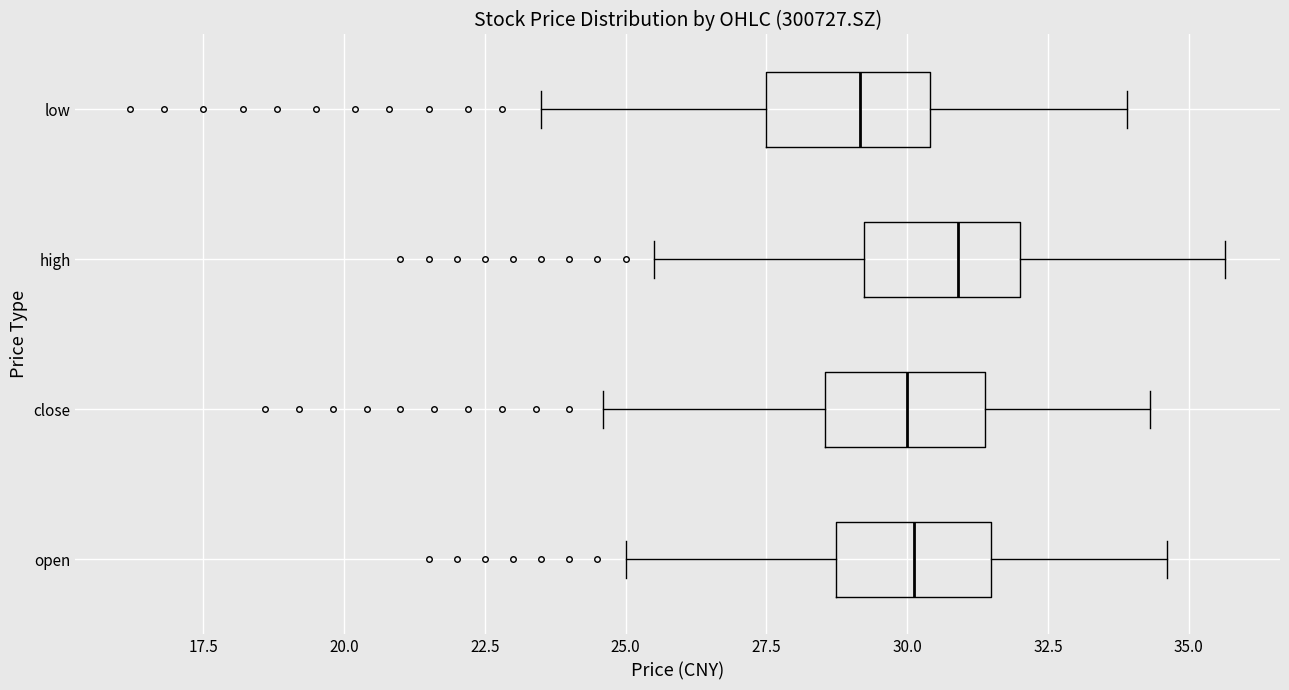

Which box's median line is the furthest to the left?

low